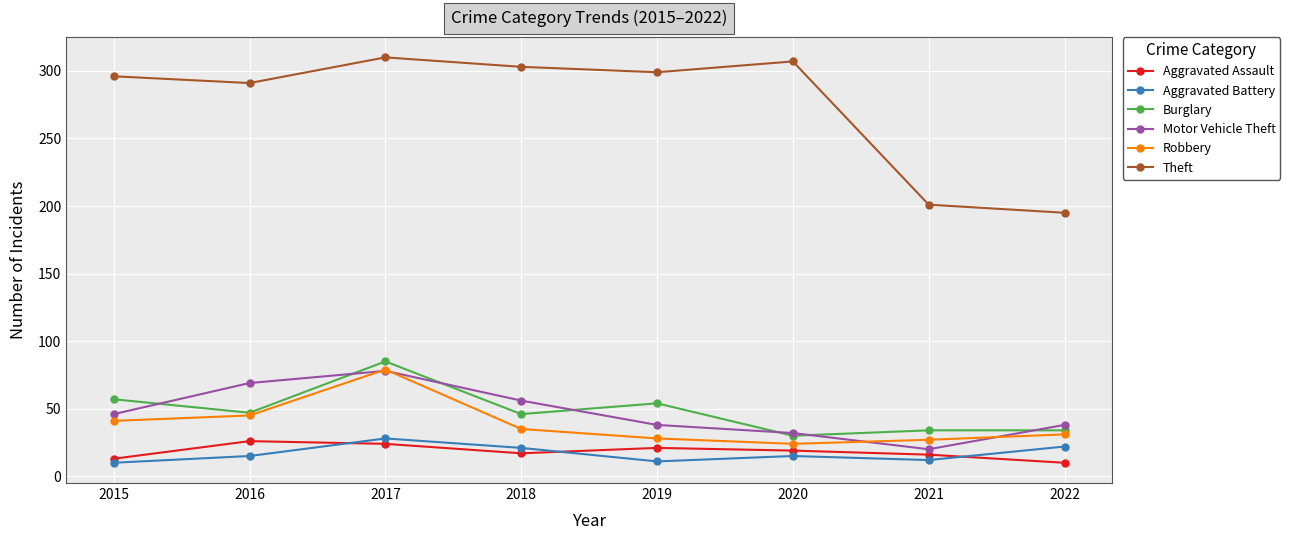

Is it true that Burglary equals 54 at 2019?

True